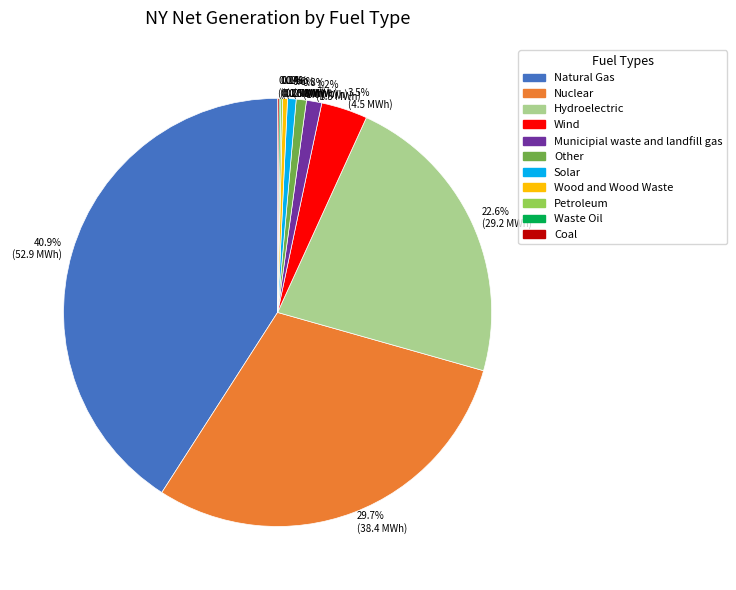

Is there any slice that represents more than half of the pie?

No